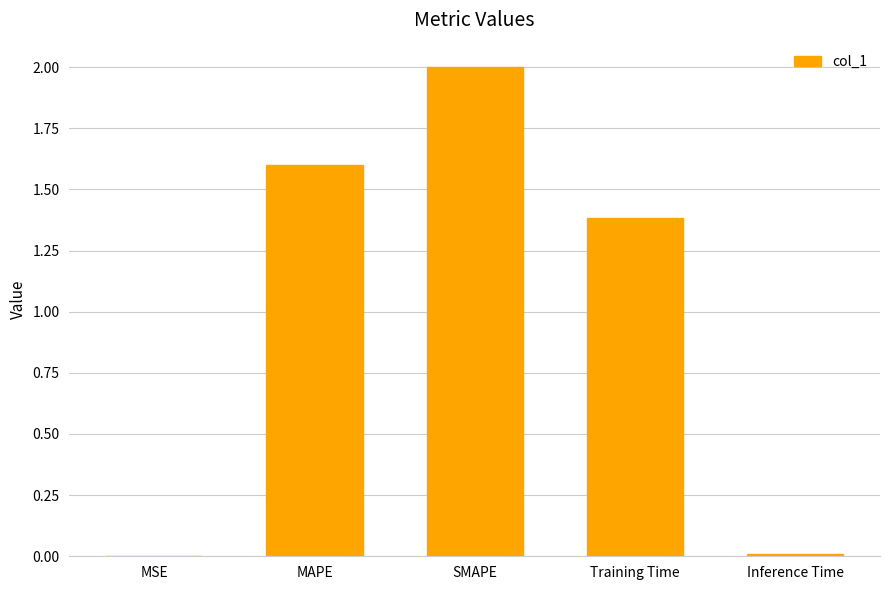

Which label corresponds to the largest value in the chart?

SMAPE